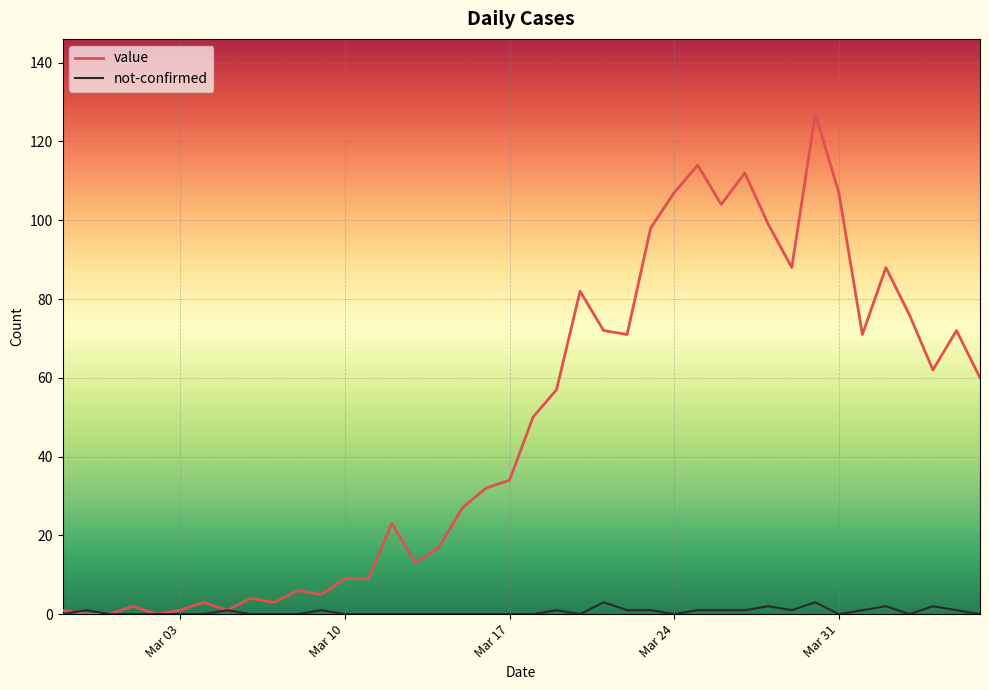

Reading left to right, list all the values displayed in this chart.

value: 1	0	0	2	0	1	3	1	4	3	6	5	9	9	23	13	17	27	32	34	50	57	82	72	71	98	107	114	104	112	99	88	127	107	71	88	76	62	72	60
not-confirmed: 0	1	0	0	0	0	0	1	0	0	0	1	0	0	0	0	0	0	0	0	0	1	0	3	1	1	0	1	1	1	2	1	3	0	1	2	0	2	1	0